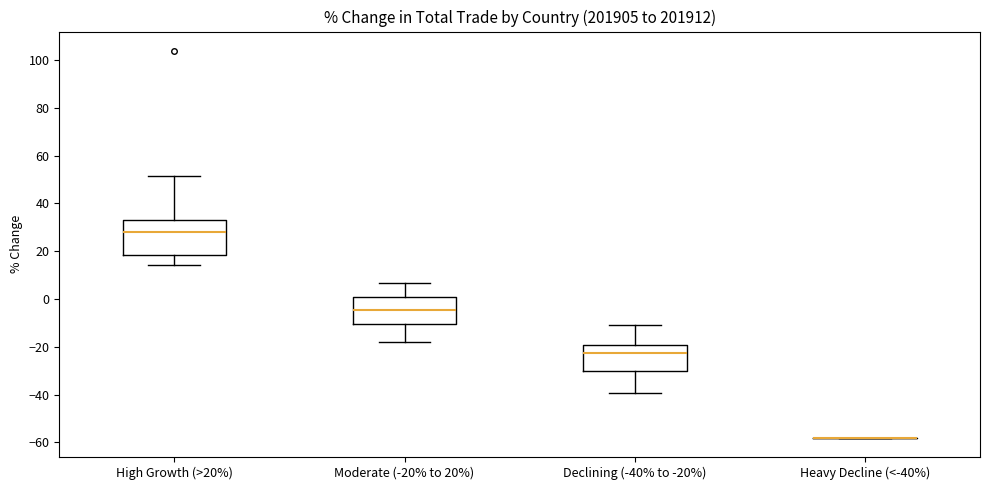

Reading left to right, transcribe this box plot: for each box, give where its median line is, the range the box spans, and where its two whiskers end, as read against the y-axis. The values are not printed on the chart, so give them approximately, as read against the axis.

High Growth (>20%): median 28, box 18 to 32, whiskers 14 to 52
Moderate (-20% to 20%): median -4, box -10 to 0, whiskers -18 to 6
Declining (-40% to -20%): median -22, box -30 to -20, whiskers -40 to -10
Heavy Decline (<-40%): box collapsed to a line at -58, whiskers -58 to -58